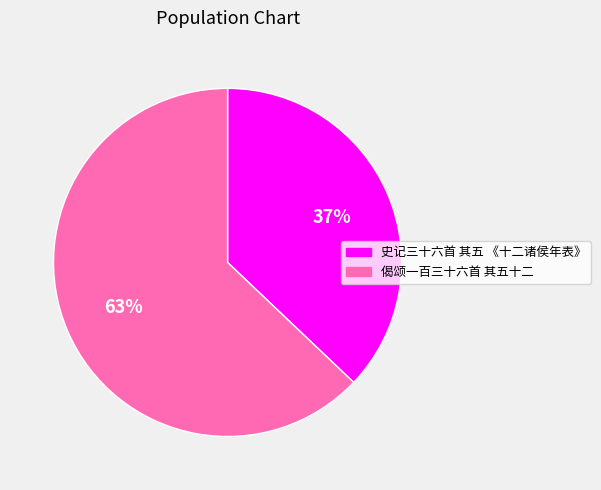

How many segments does this pie chart have?

2